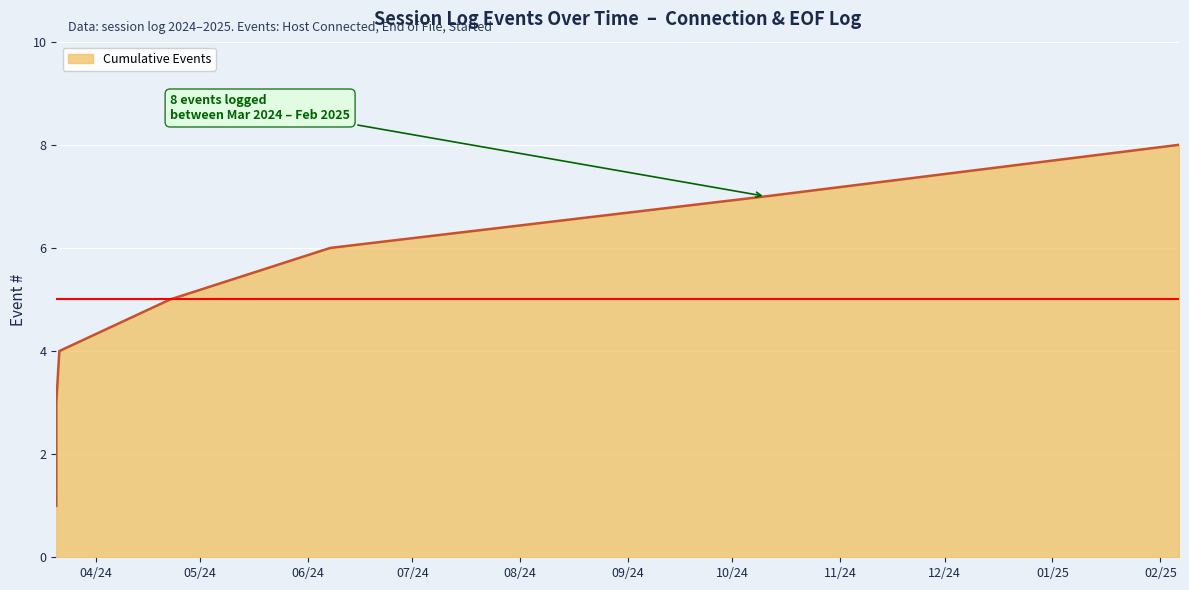

What is the maximum value shown in the chart?

8